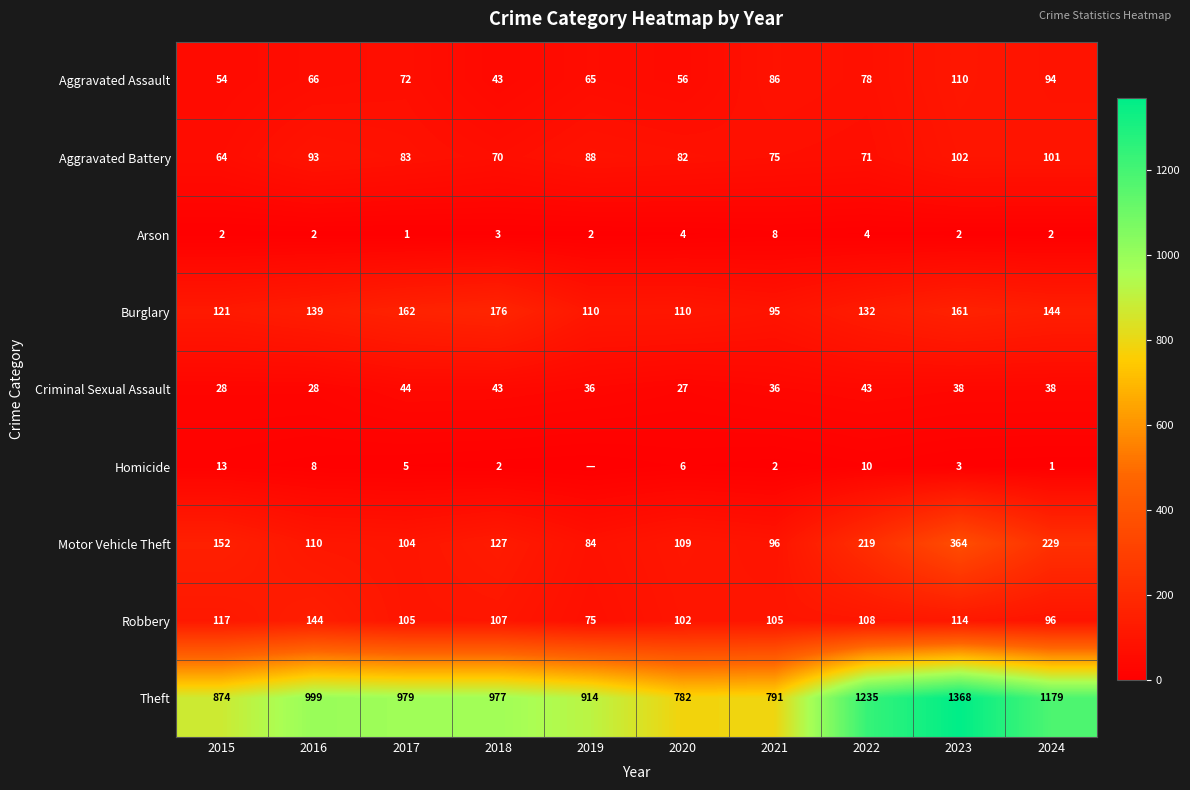

What is the difference between the Burglary values at 2017 and 2015?

41